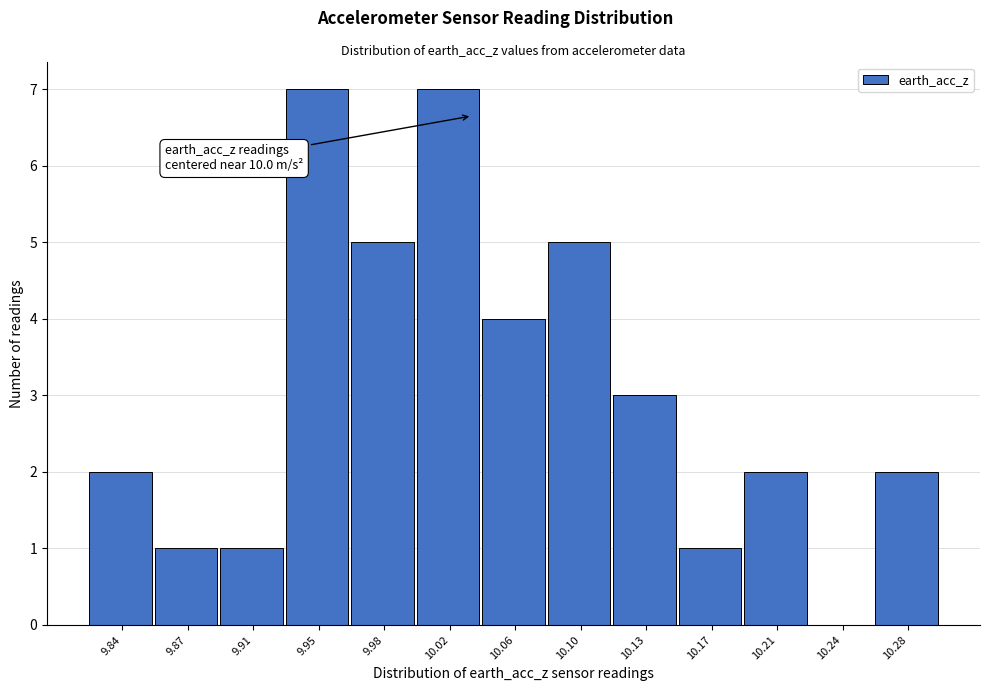

Reading left to right, list all the values displayed in this chart.

9.84=2	9.87=1	9.91=1	9.95=7	9.98=5	10.02=7	10.06=4	10.10=5	10.13=3	10.17=1	10.21=2	10.24=0	10.28=2